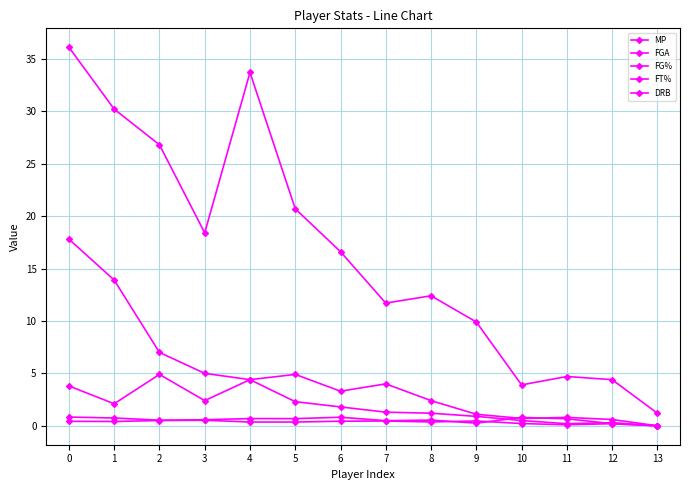

What is the average value of the FGA series?

4.7